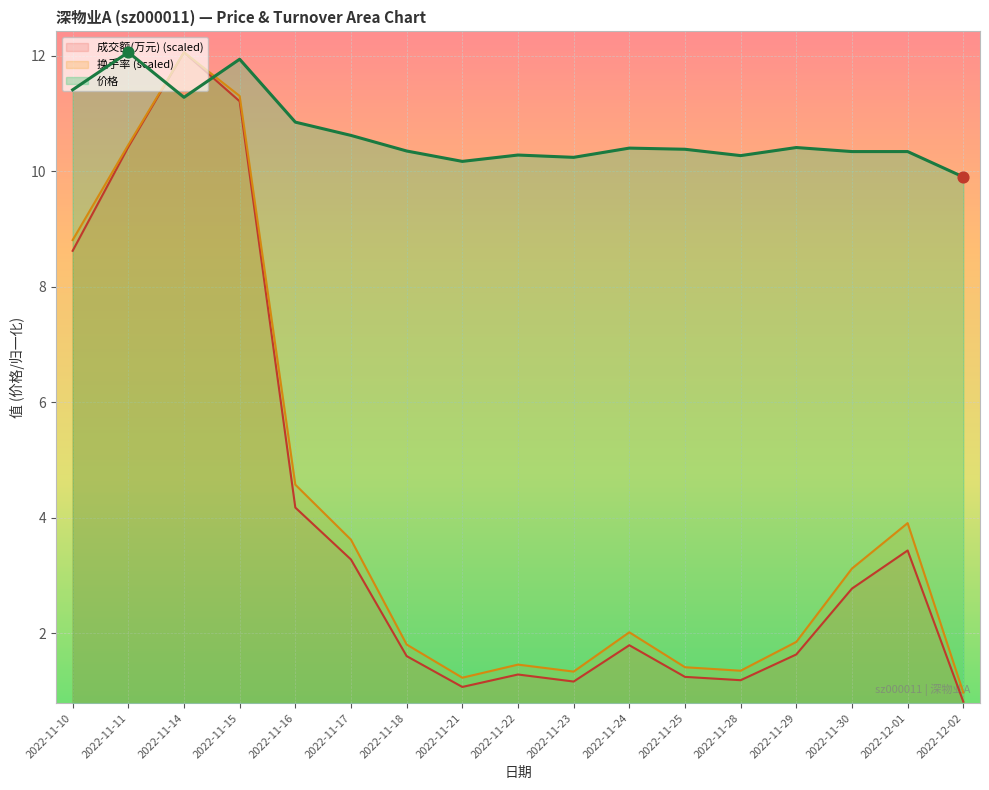

Is the value of 价格 at 2022-11-23 greater than the value of 换手率 at 2022-12-01?

Yes